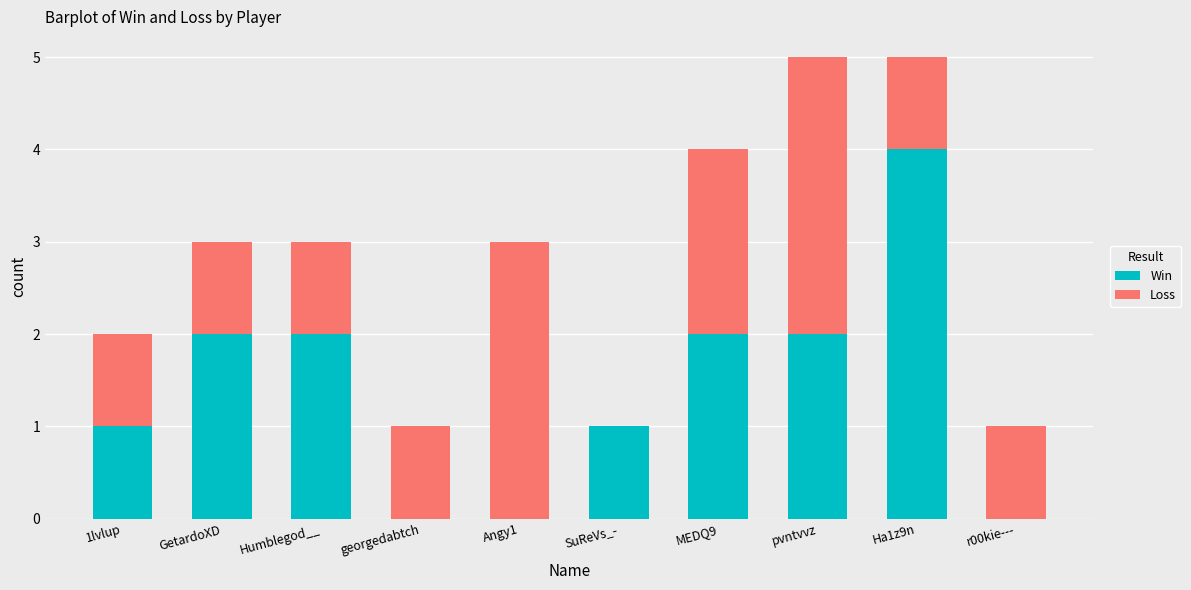

What is the total value across all series at r00kie---?

1